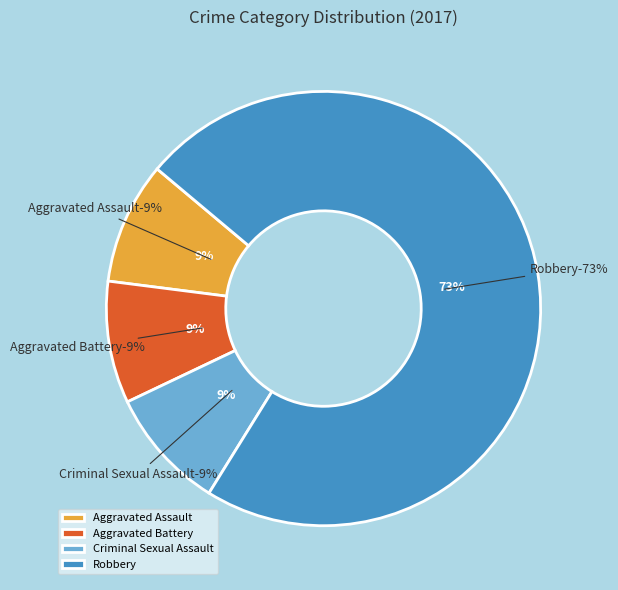

Do Aggravated Assault and Robbery together represent more than half of the pie?

Yes